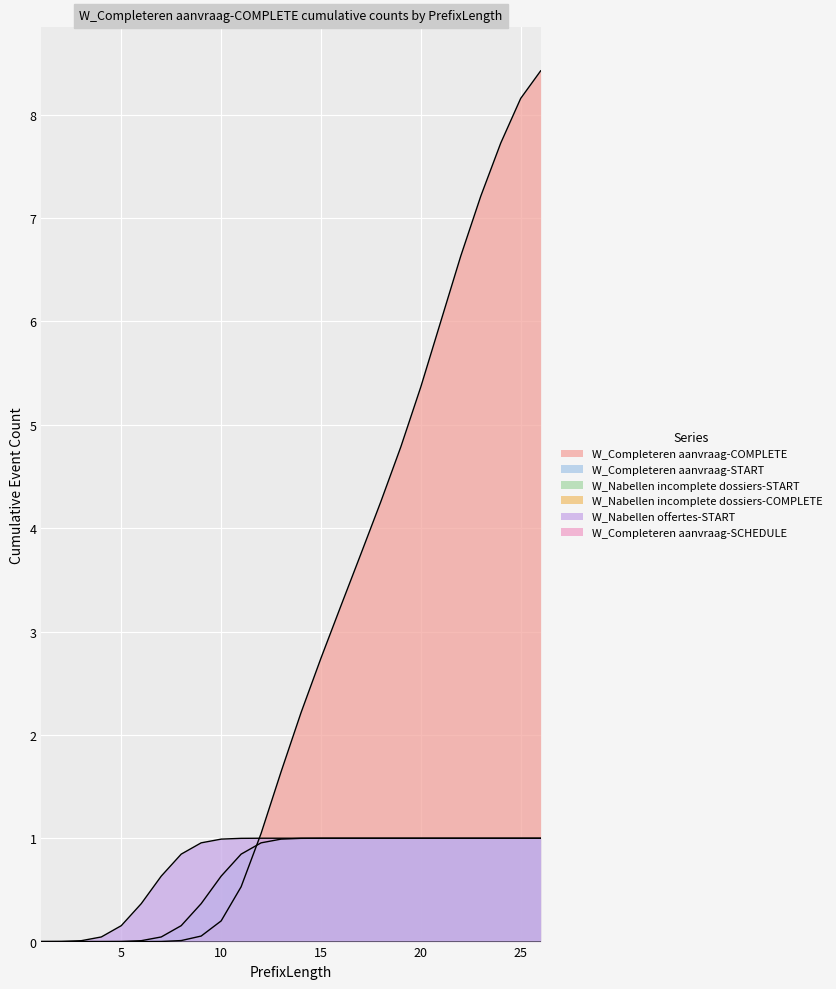

Which series has the largest range (max minus min)?

W_Completeren aanvraag-COMPLETE